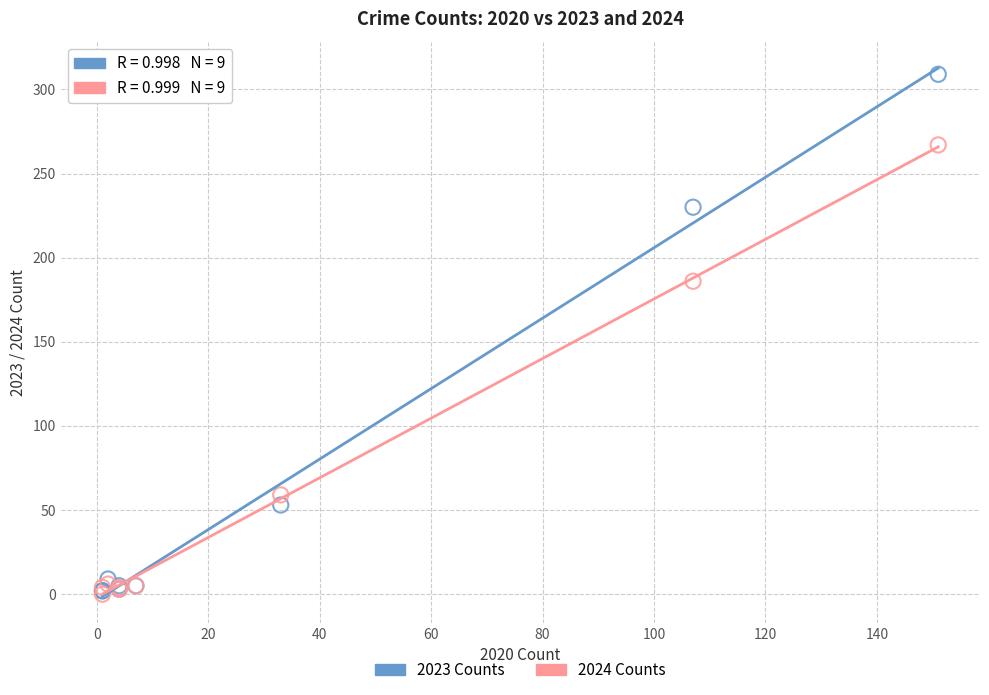

In the 2024 Counts series, what Y value is closest to 133?

186